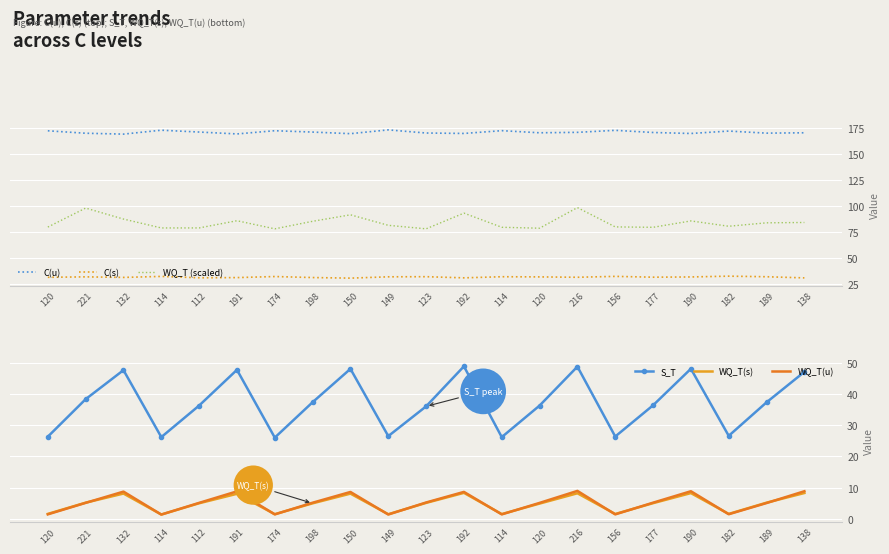

How many categories are shown in the chart?

21